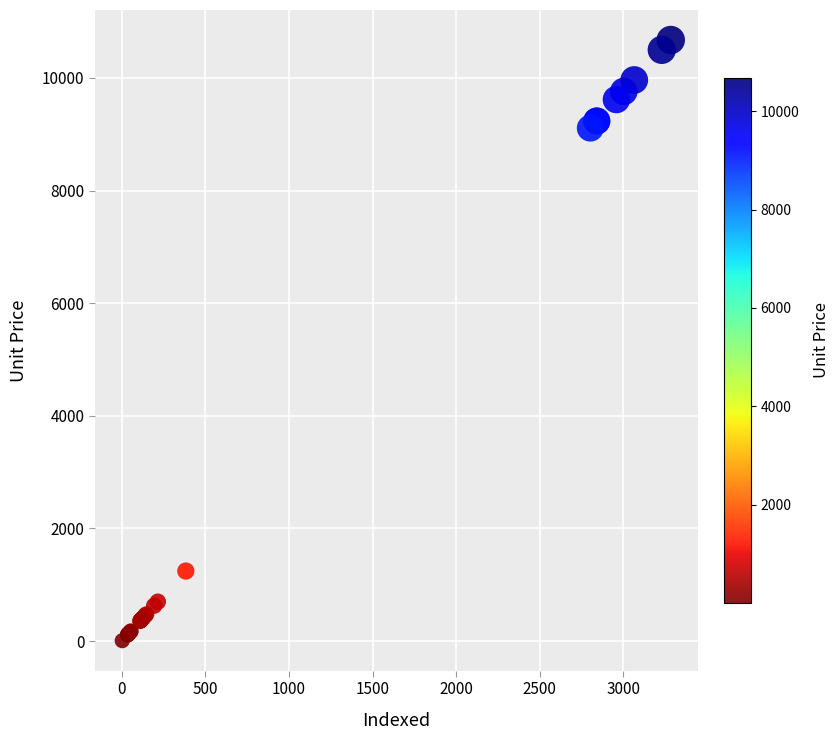

What Y value in the scatter plot is closest to 5340?

9109.5